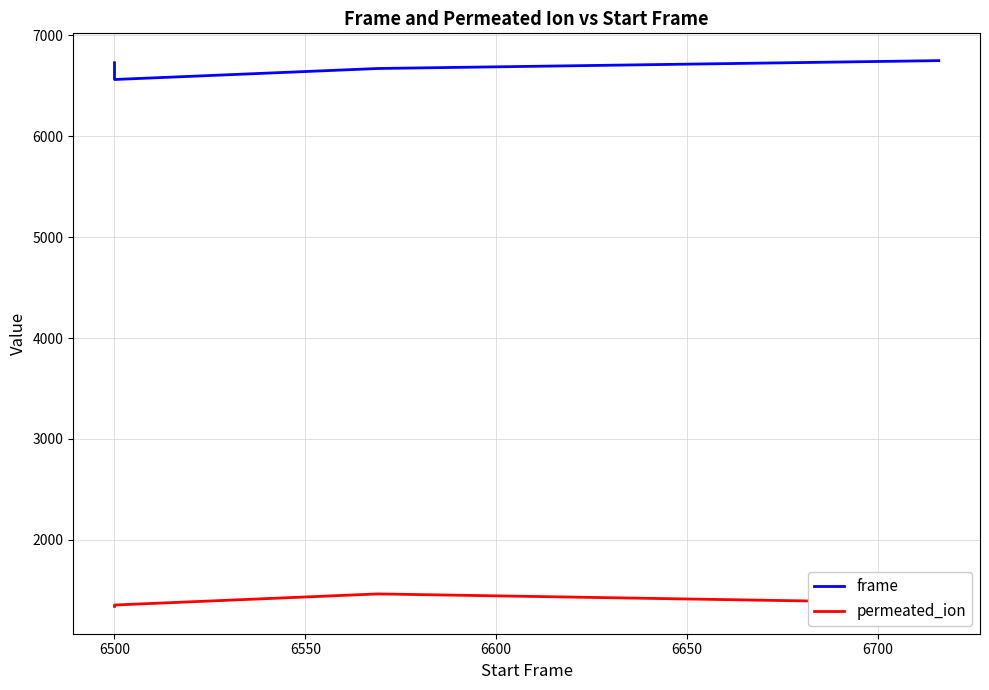

Reading right to left, what are all the values shown in this chart?

frame: 6748	6670	6561	6727
permeated_ion: 1374	1465	1355	1341